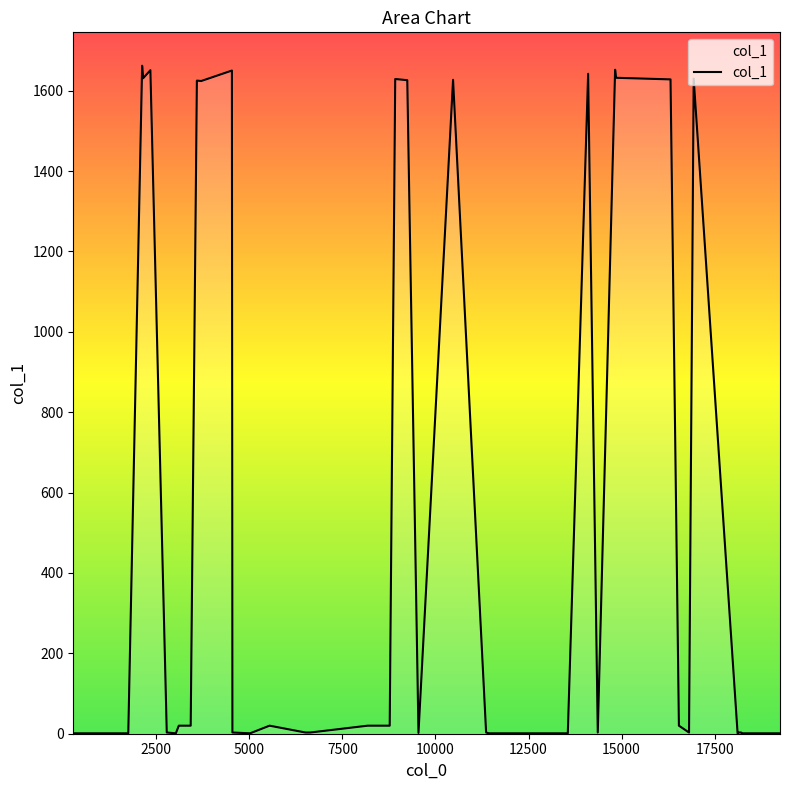

The chart shows a value of 373 at 7. True or false?

False